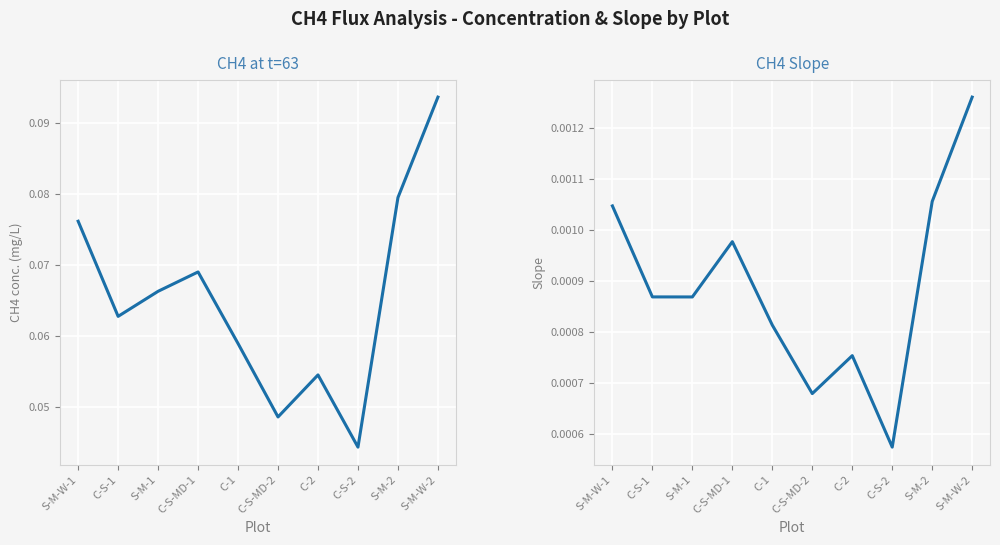

Does the chart display data point markers on the line(s)?

No